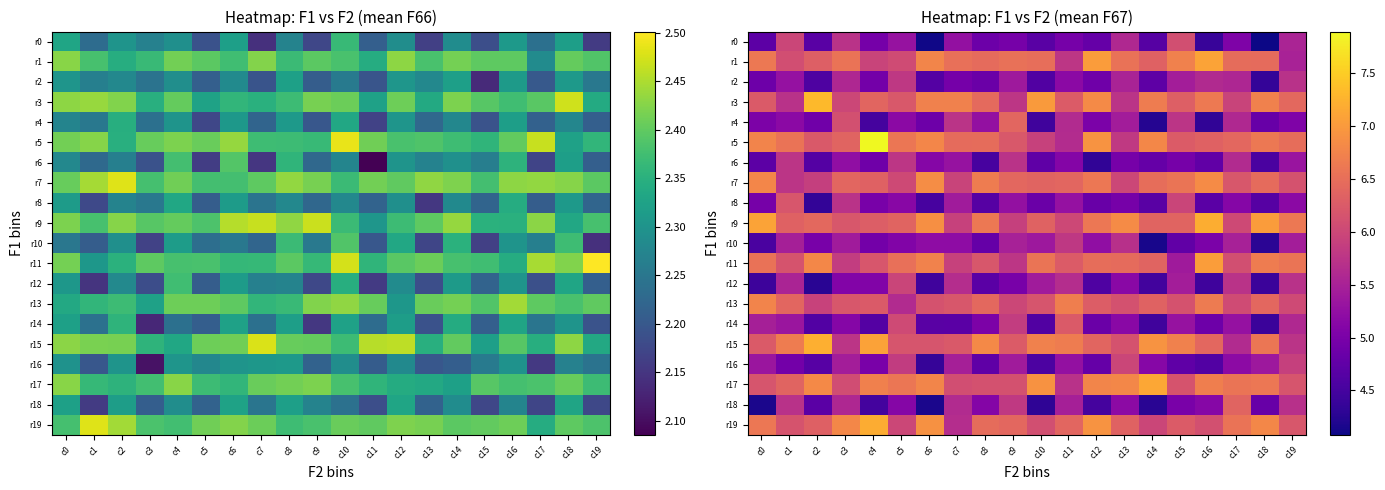

At which label is r7 closest to 6?

c13